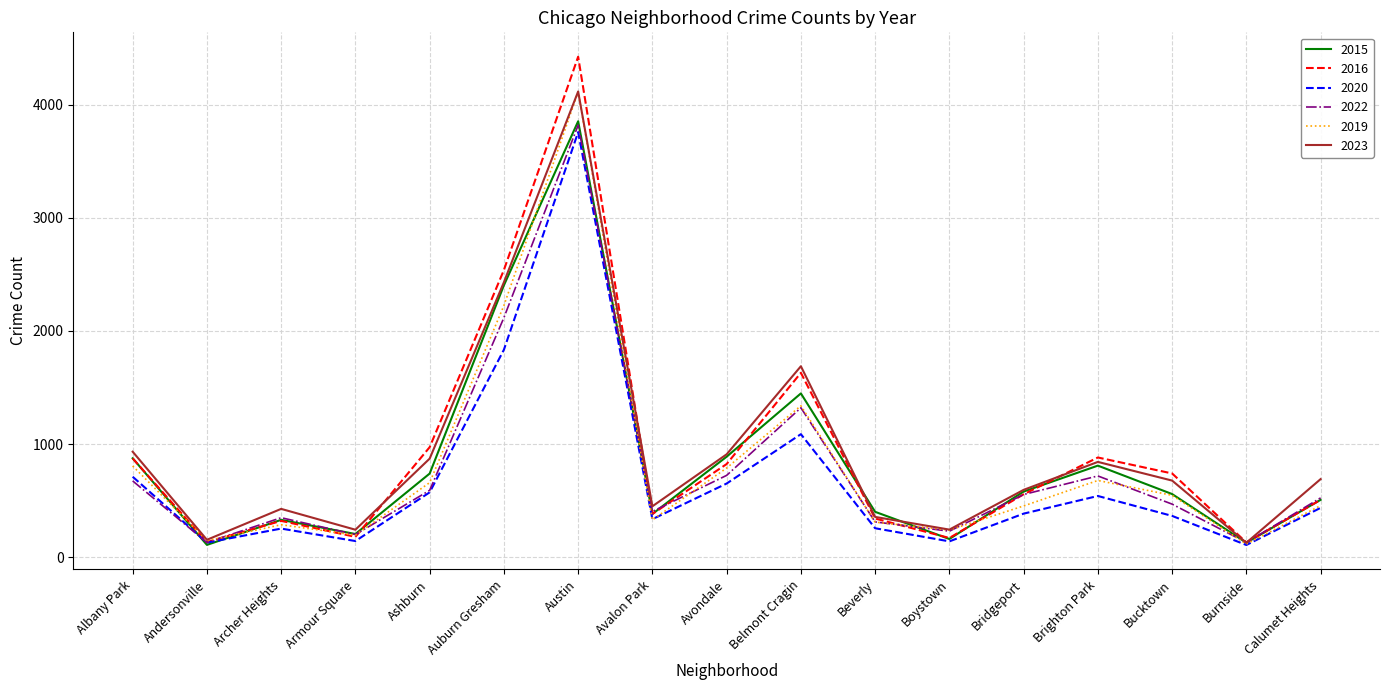

At which category is the sum across all series the highest?

Austin